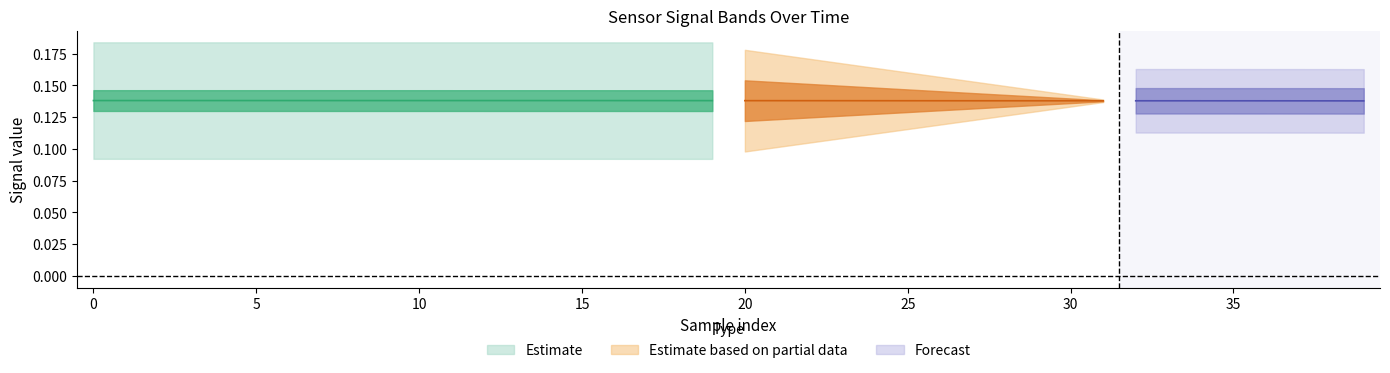

Does the chart display data point markers on the line(s)?

No